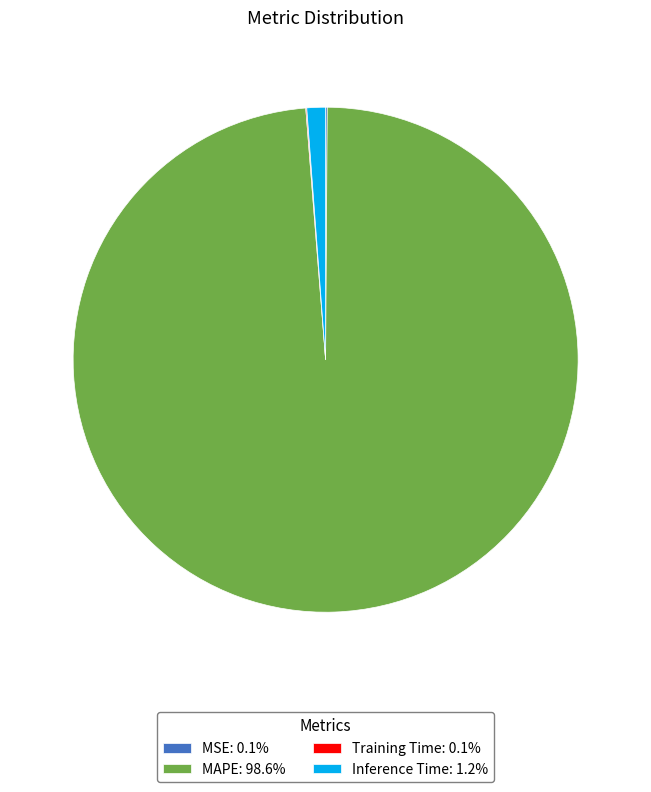

Is there a majority slice in this chart?

Yes